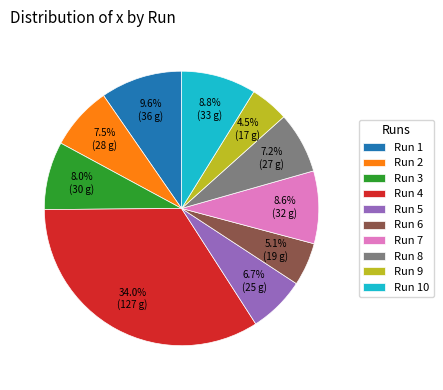

Which category has the smallest portion of the pie?

Run 9